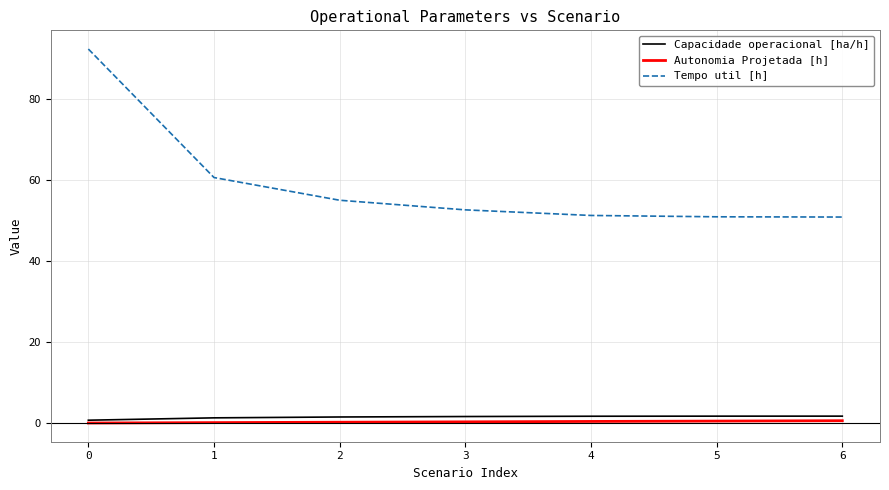

Count the number of data series in this chart.

3